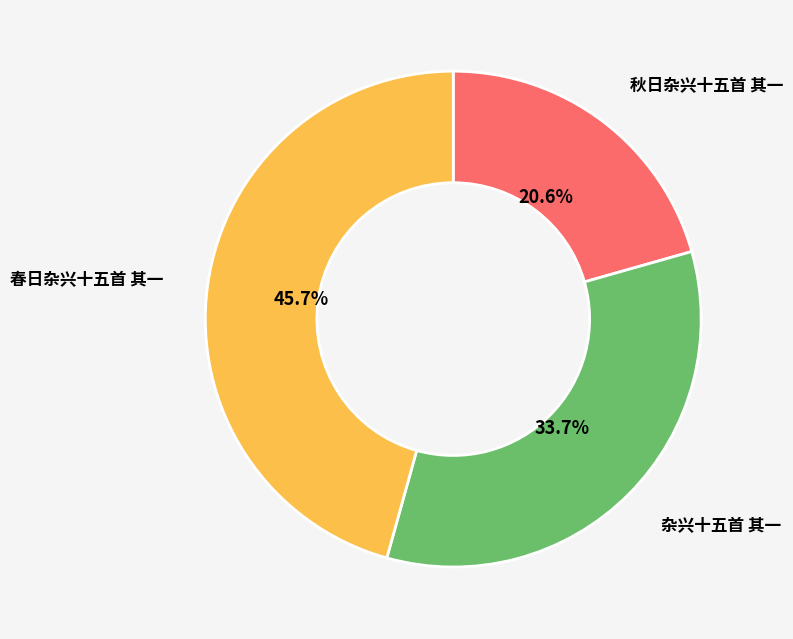

Is there a majority slice in this chart?

No